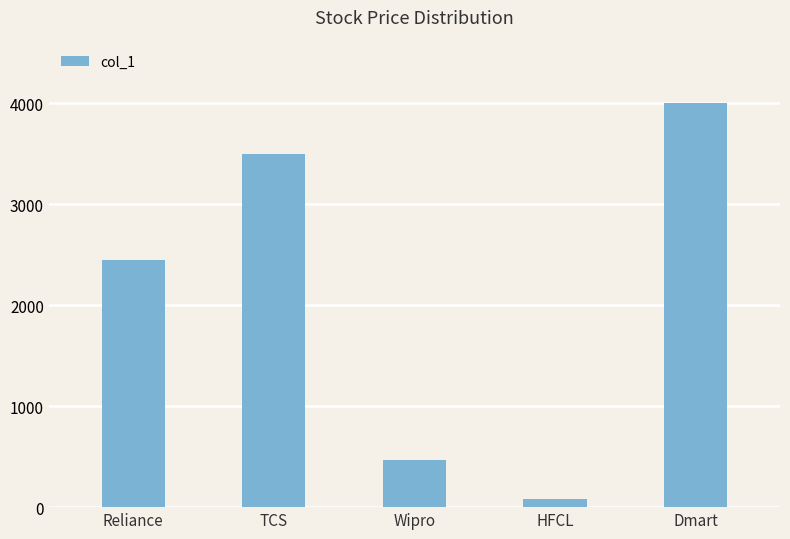

What is the sum of all values?

10502